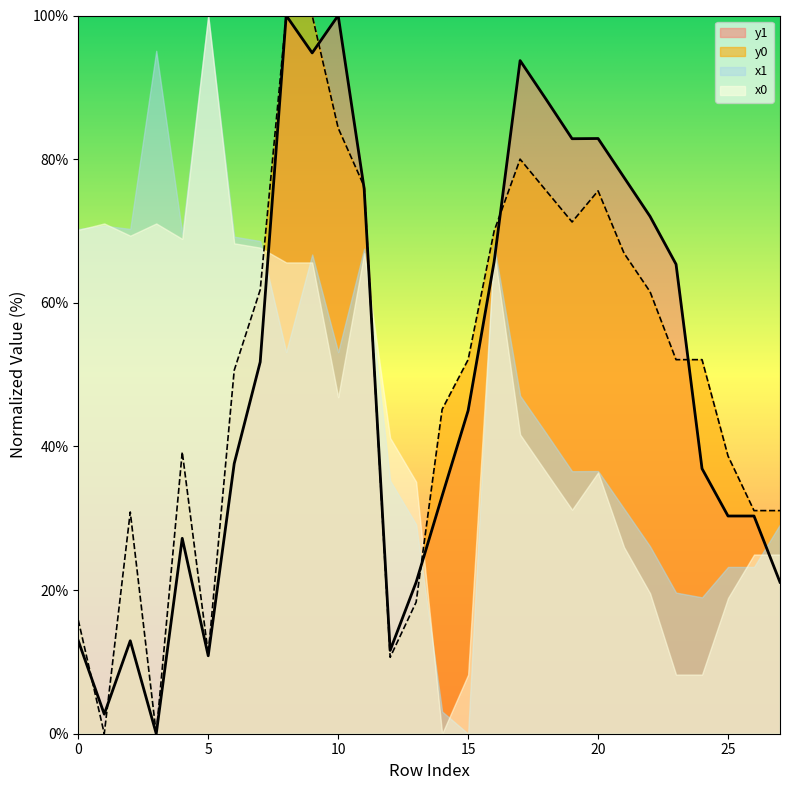

Read the y1 value at 6.

37.6